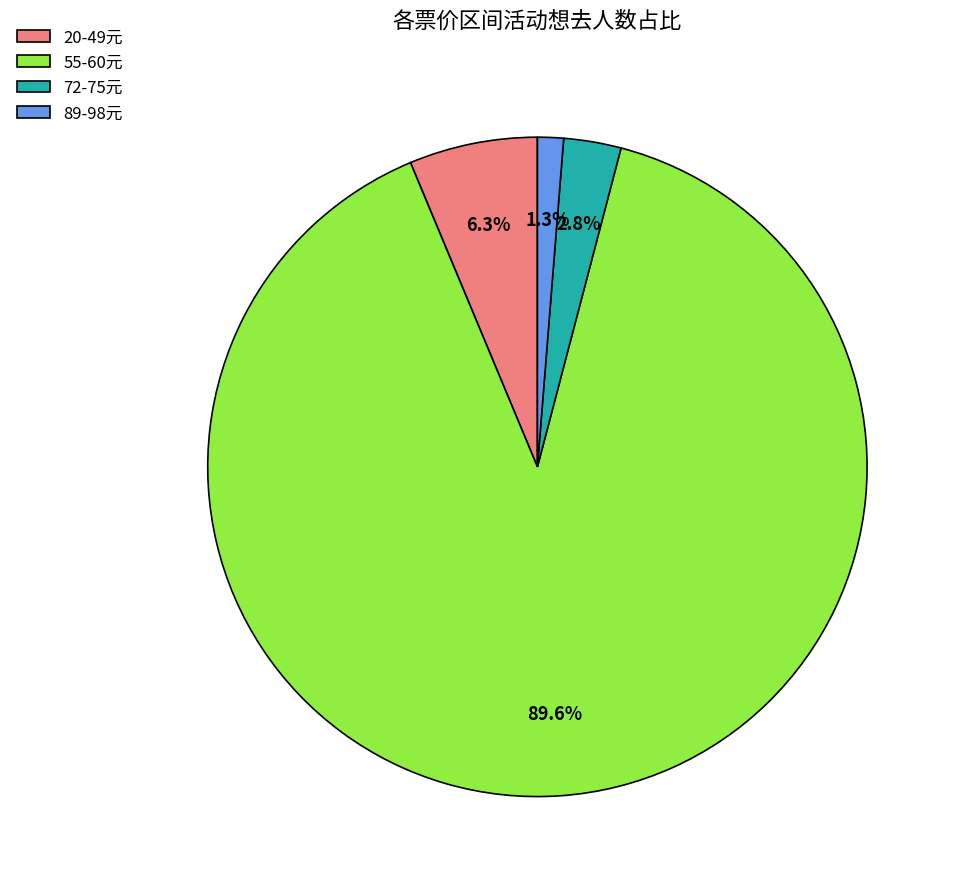

Between 89-98元 and 20-49元, which is larger?

20-49元